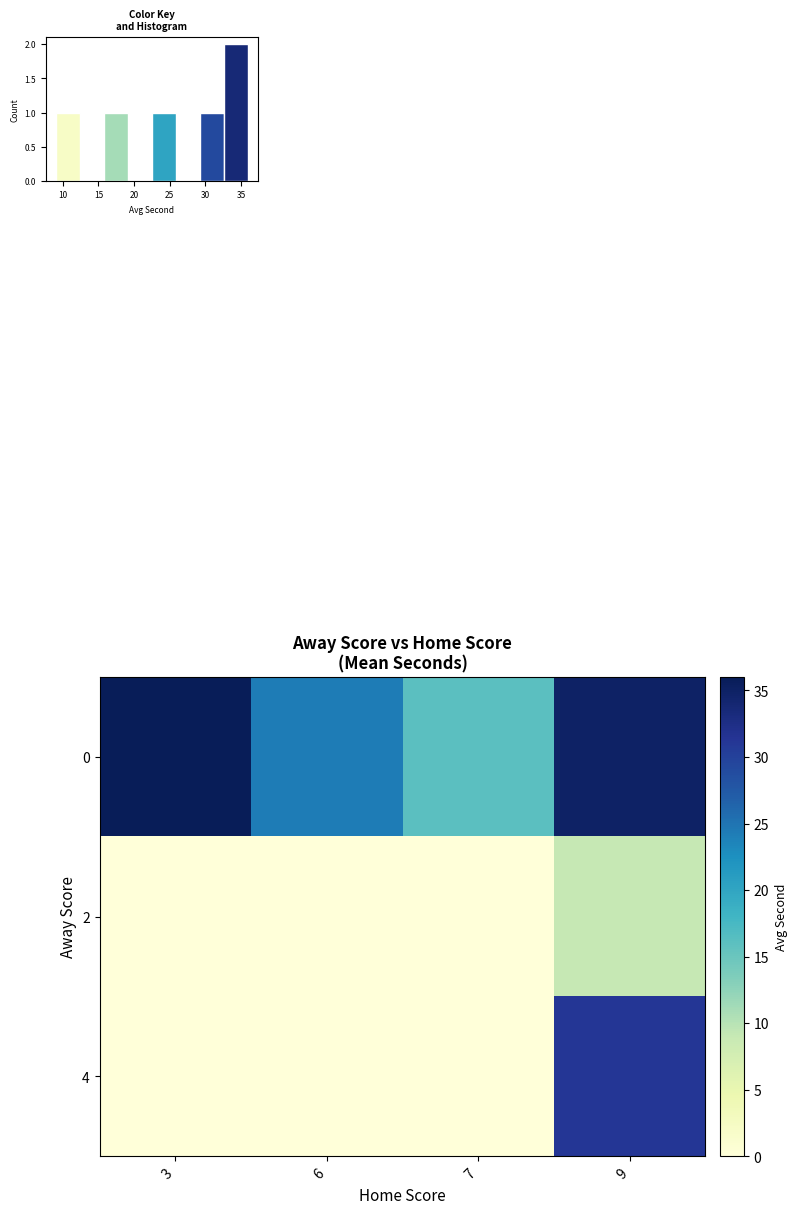

At which category is the sum across all series the highest?

9